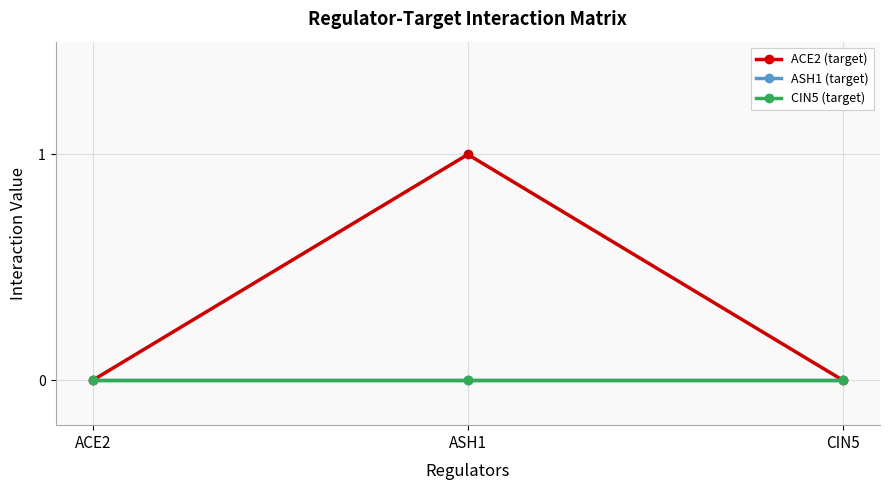

Does the chart have visible grid lines?

Yes